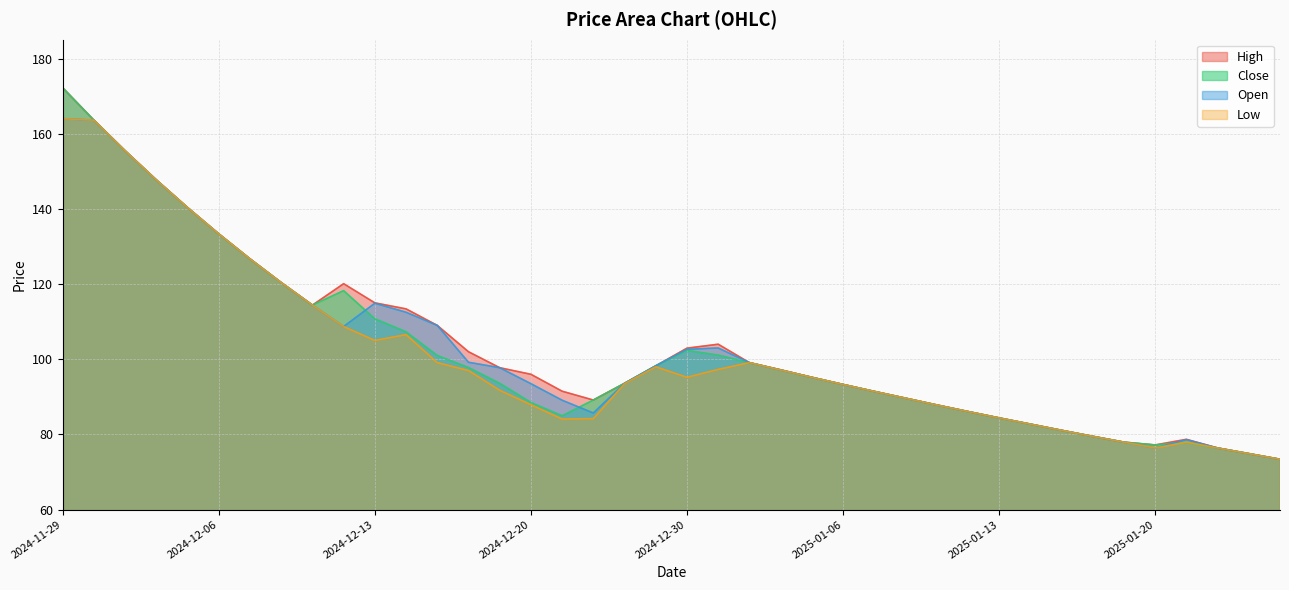

Where does the Open series first go above 97?

2024-11-29